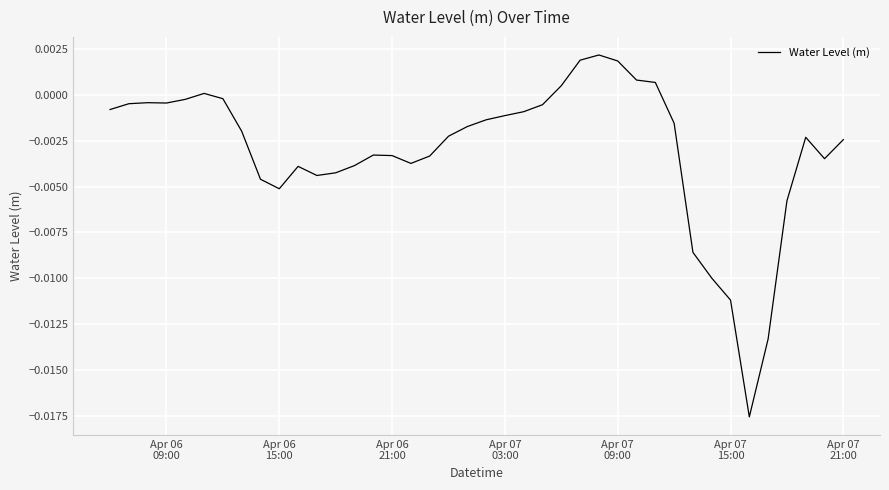

Is this an area chart (filled region under the line)?

No